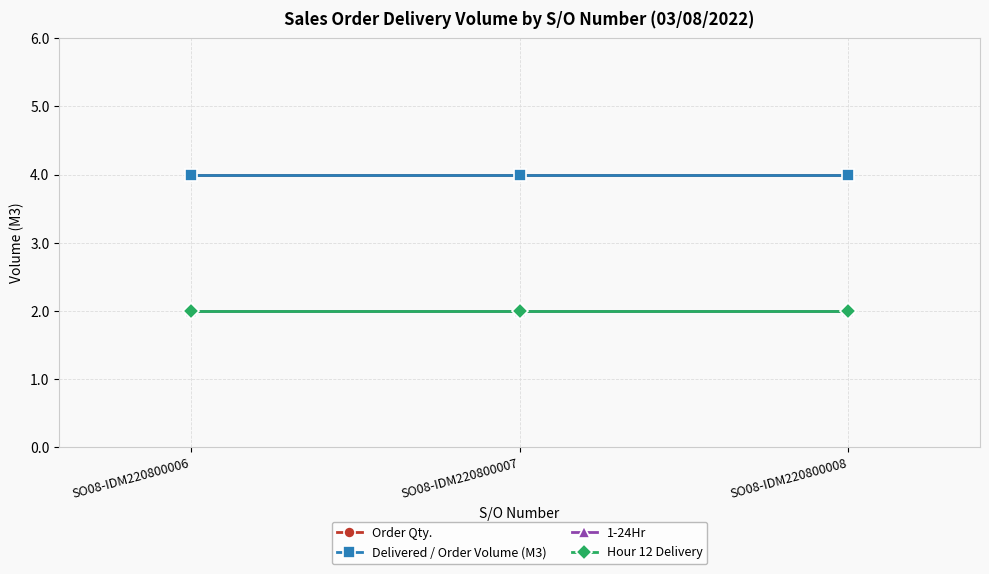

Is it true that Delivered / Order Volume (M3) equals 1 at SO08-IDM220800006?

False